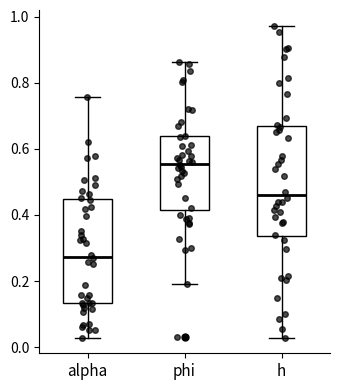

Which box's median line is the lowest?

alpha